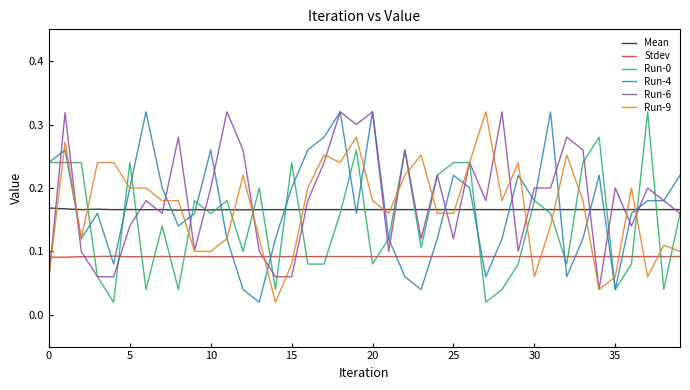

The value of Mean at 25 is 0.1. True or false?

False